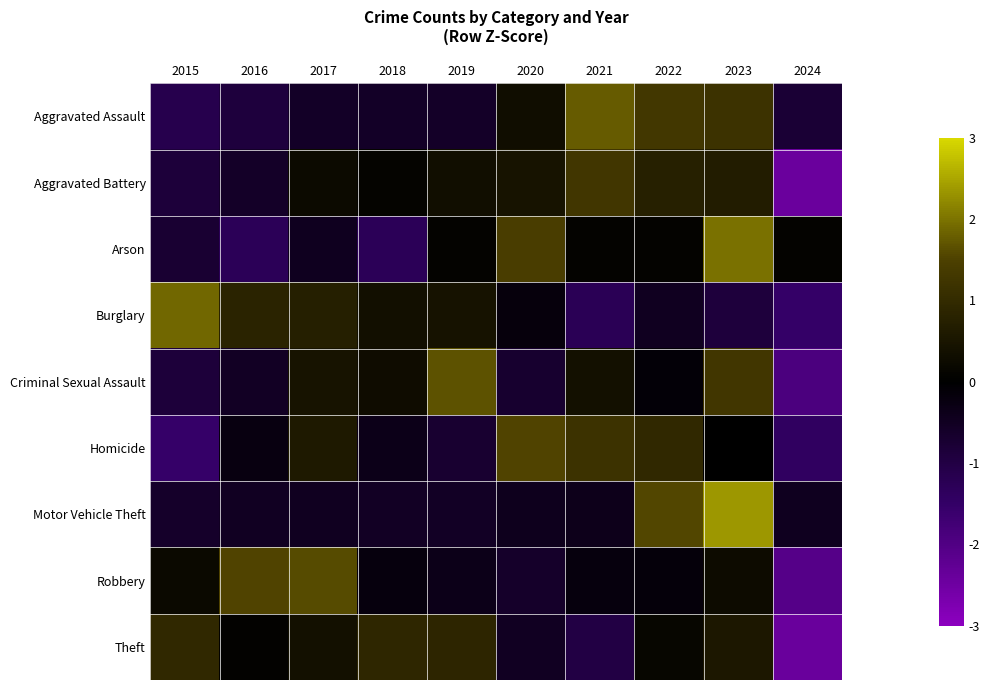

What is the total value across all series at 2021?

1.8